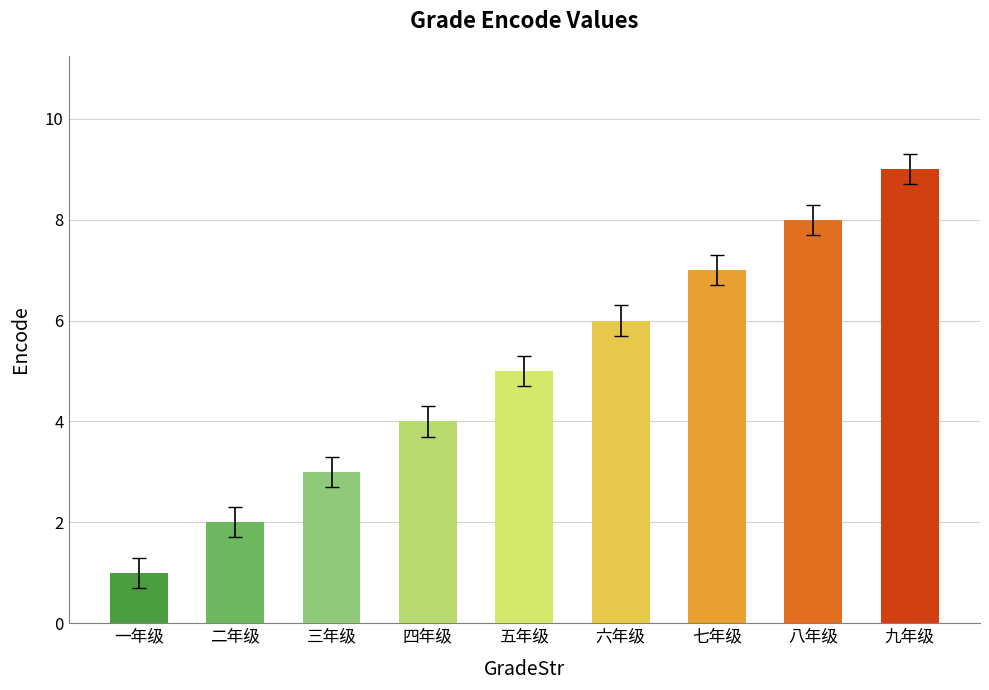

What is the sum of all values?

45